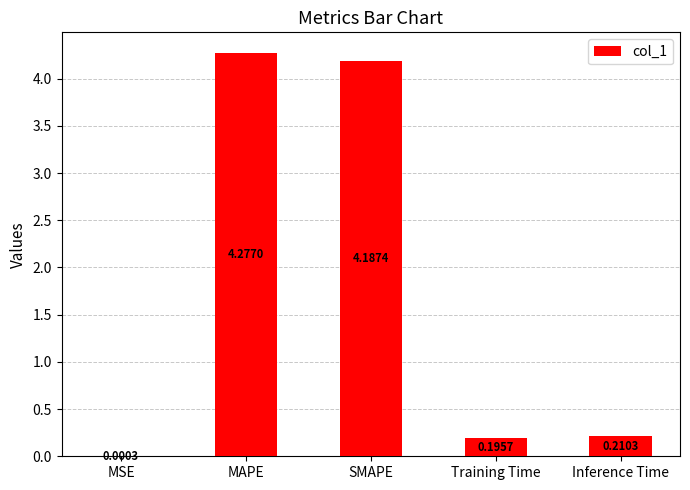

What is the sum of all values?

8.9